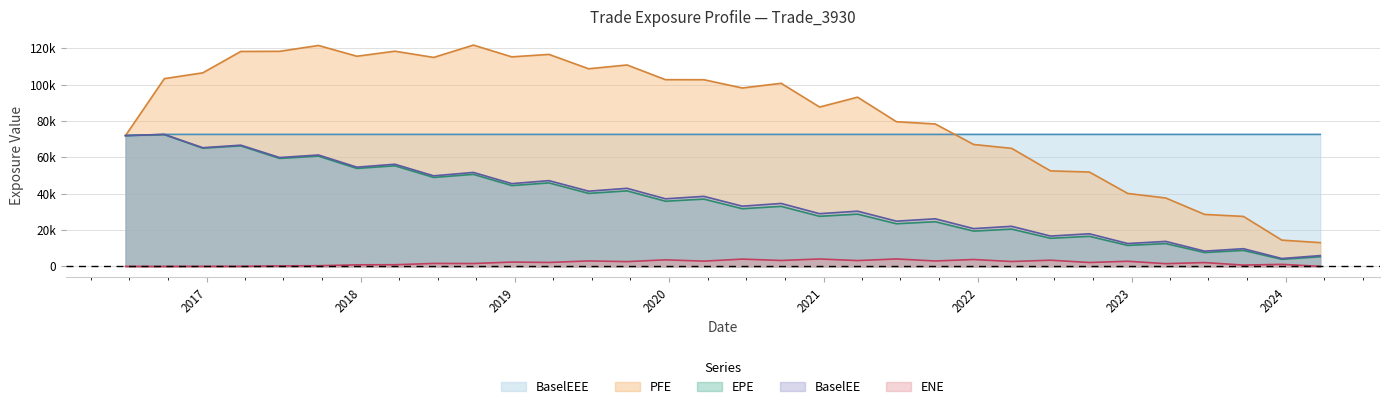

True or false: BaselEE has a value of 59698.8 at 2019-06-24.

False